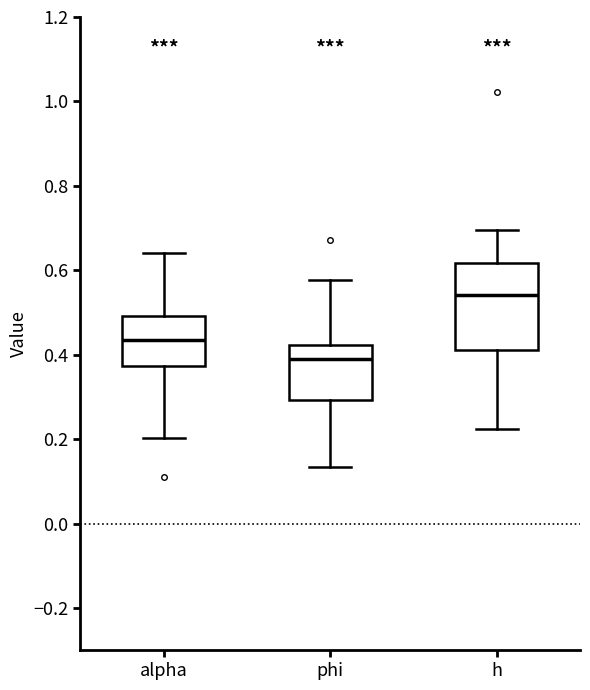

Which box has the lowest median line?

phi